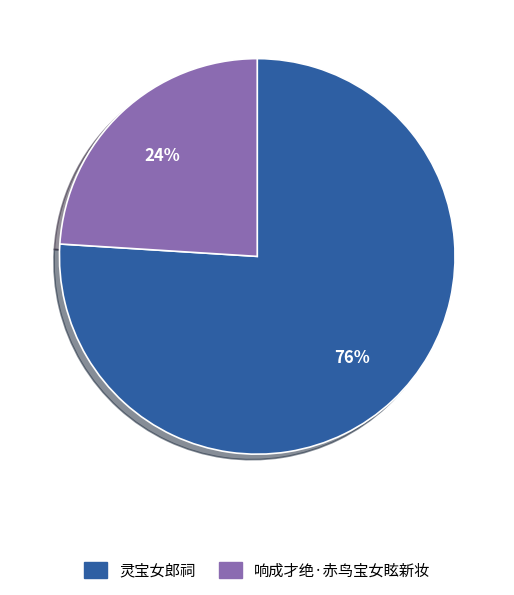

Rank the categories by value from lowest to highest.

响成才绝·赤鸟宝女眩新妆, 灵宝女郎祠